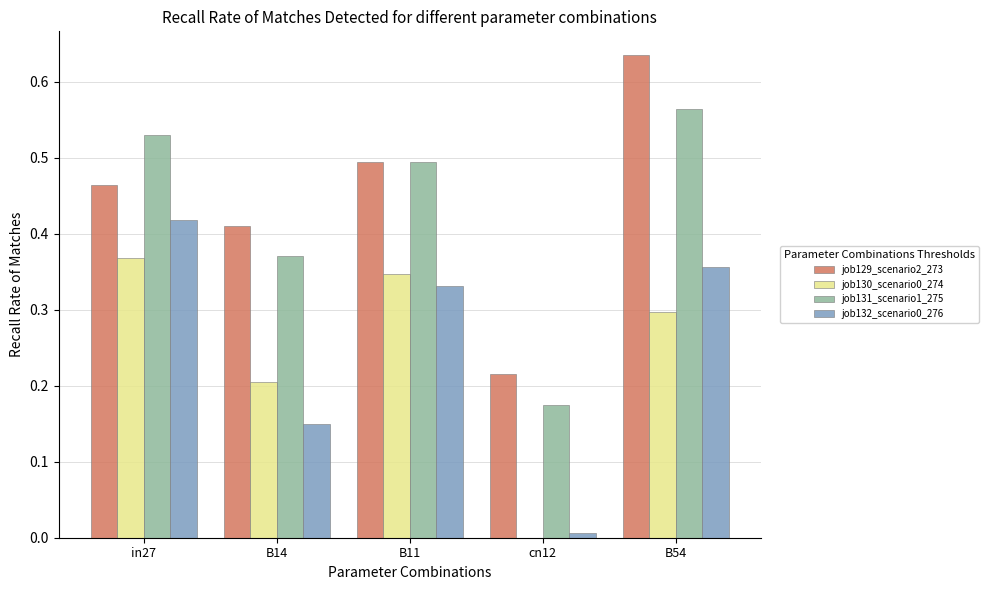

What is the sum of all job132_scenario0_276 values?

1.3